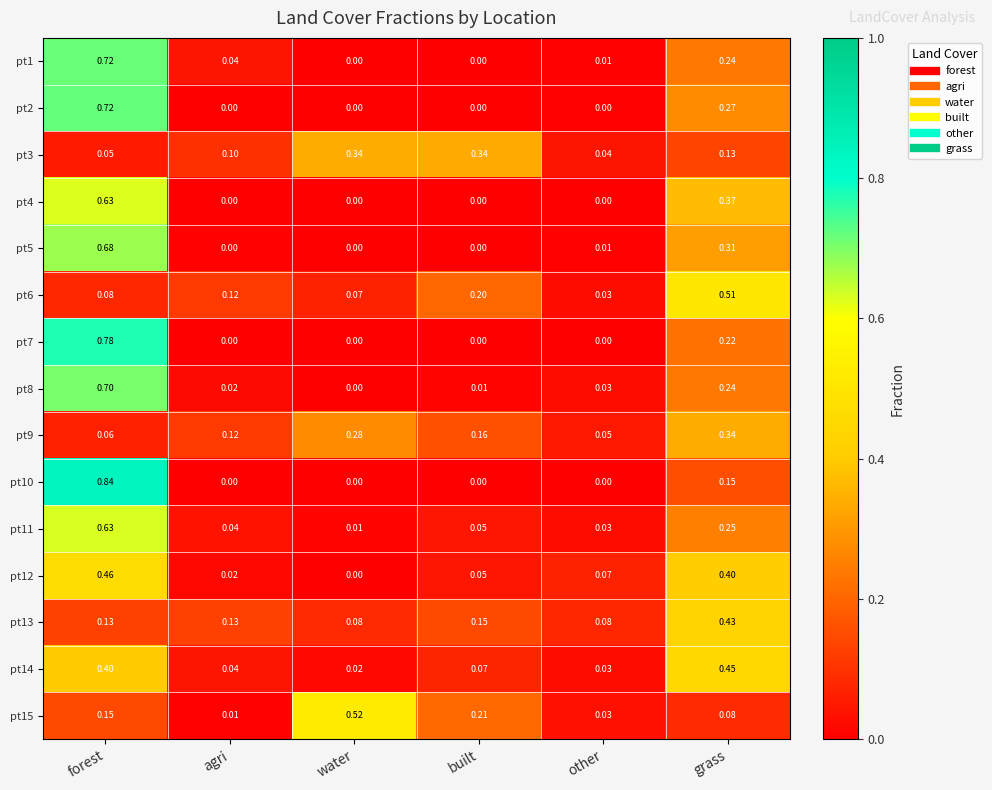

At which category is the sum across all series the highest?

forest